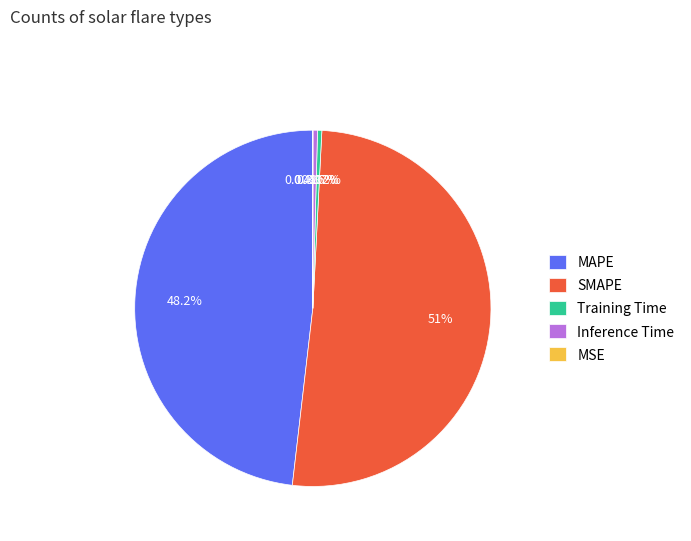

What is the total percentage of SMAPE and Inference Time?

51.4%